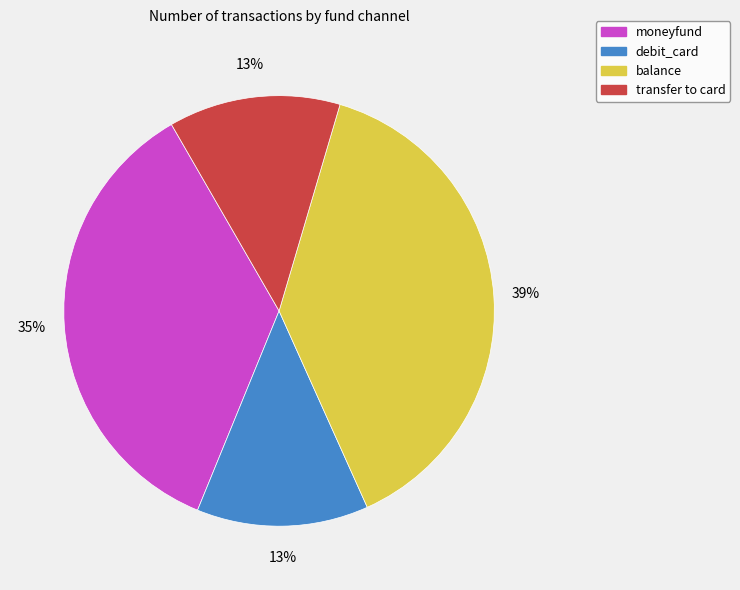

Is the sum of debit_card and balance greater than half?

Yes